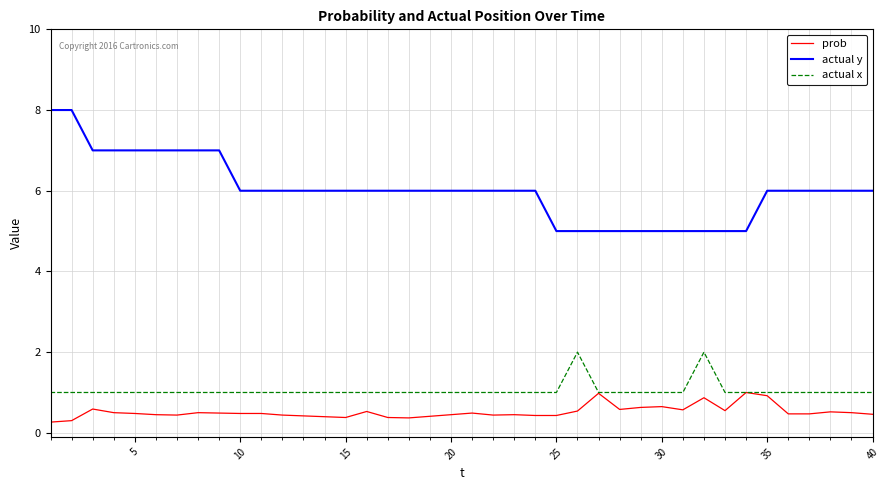

What are all the series names shown in the legend?

prob, actual y, actual x